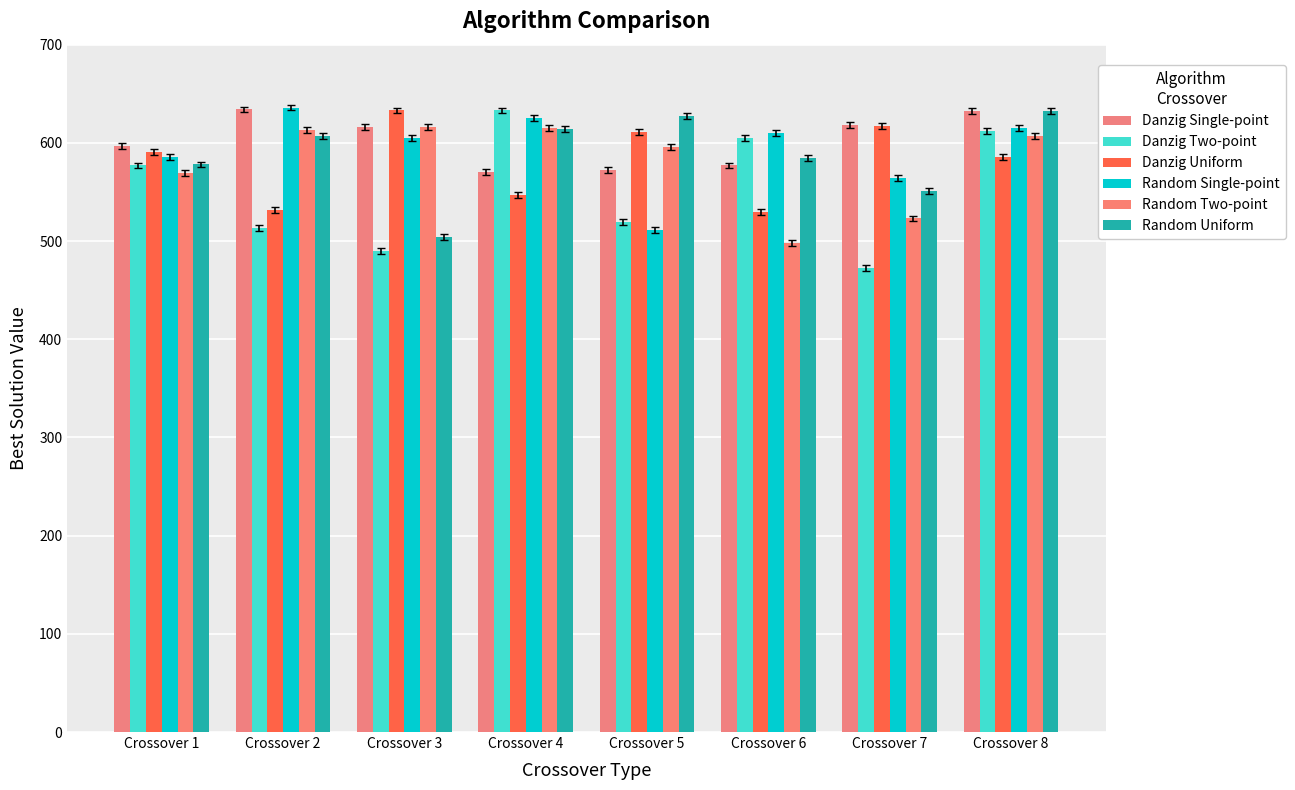

At which label does Danzig Uniform first exceed 591?

Crossover 3